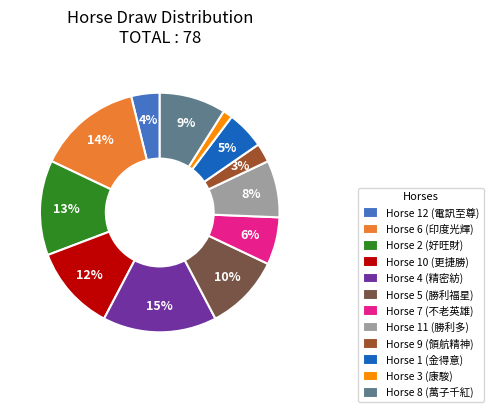

Rank the categories by value from highest to lowest.

Horse 4 (精密紡), Horse 6 (印度光輝), Horse 2 (好旺財), Horse 10 (更捷勝), Horse 5 (勝利福星), Horse 8 (萬子千紅), Horse 11 (勝利多), Horse 7 (不老英雄), Horse 1 (金得意), Horse 12 (電訊至尊), Horse 9 (領航精神), Horse 3 (康駿)